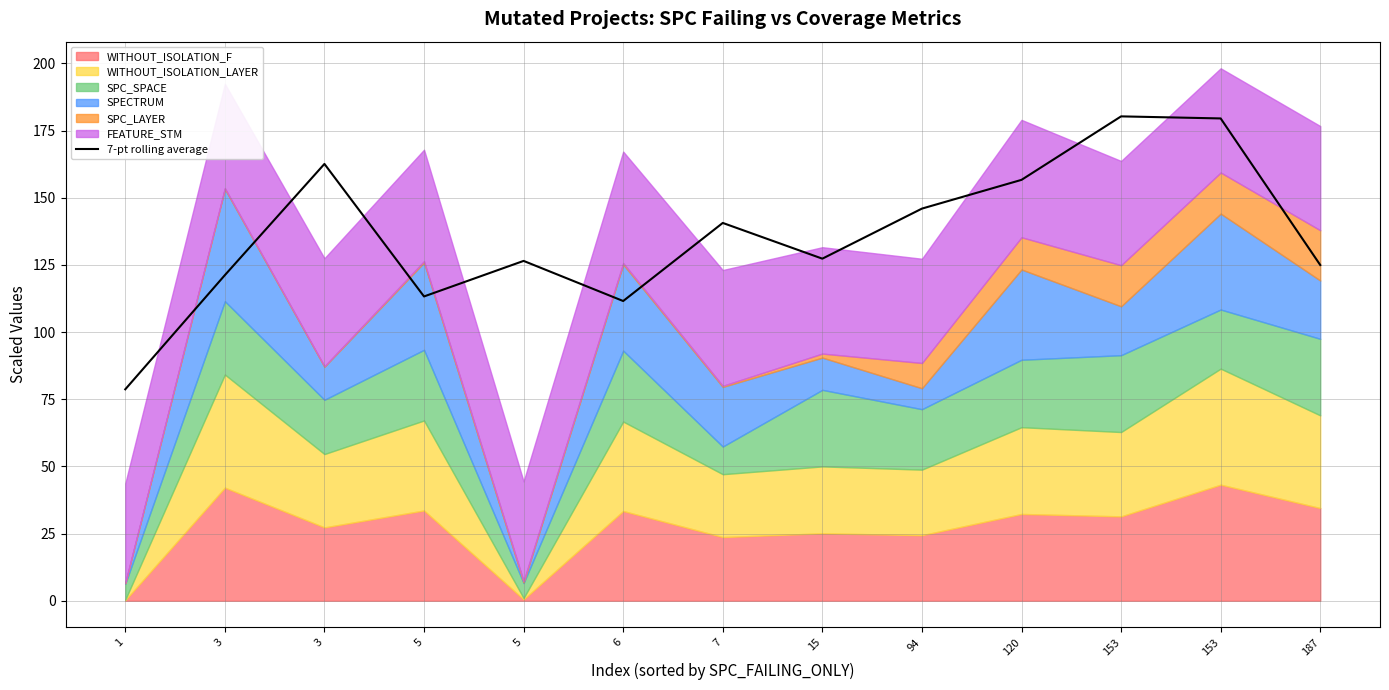

Approximately how many times larger is the value at 3 compared to 120?

0.8